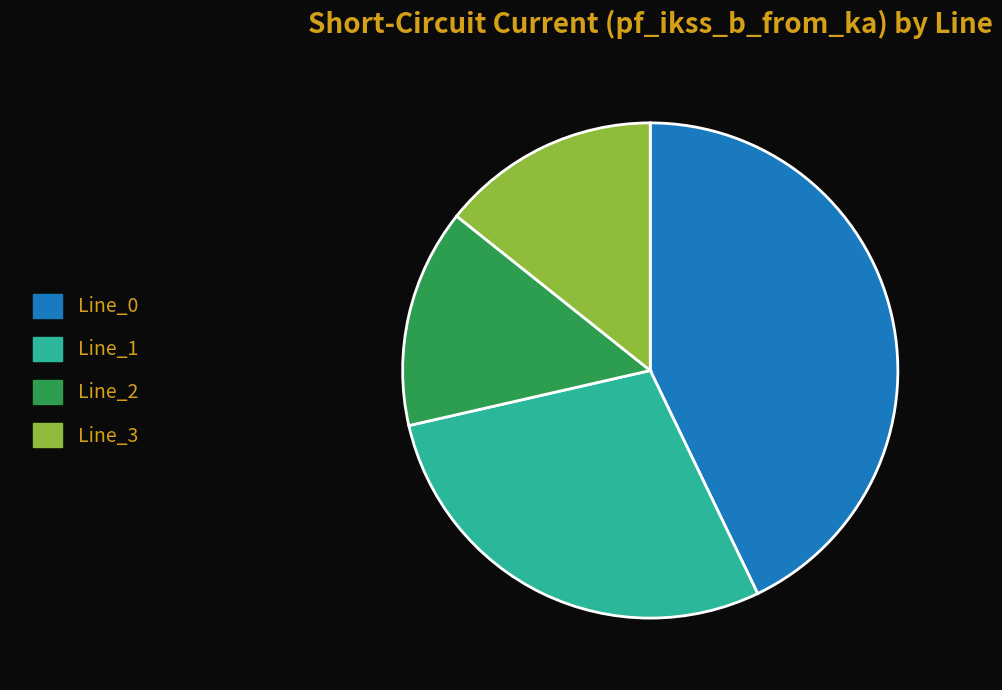

True or false: Line_3 accounts for 14% of the total.

True